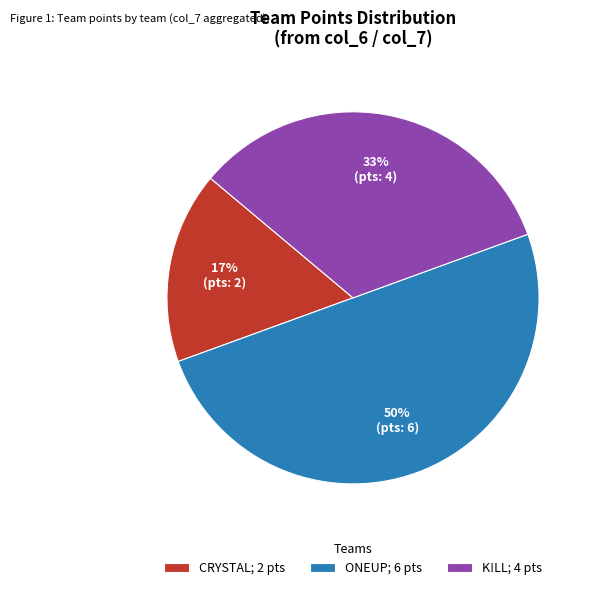

To the nearest percent, what is the difference between the largest and smallest slice percentages?

33%